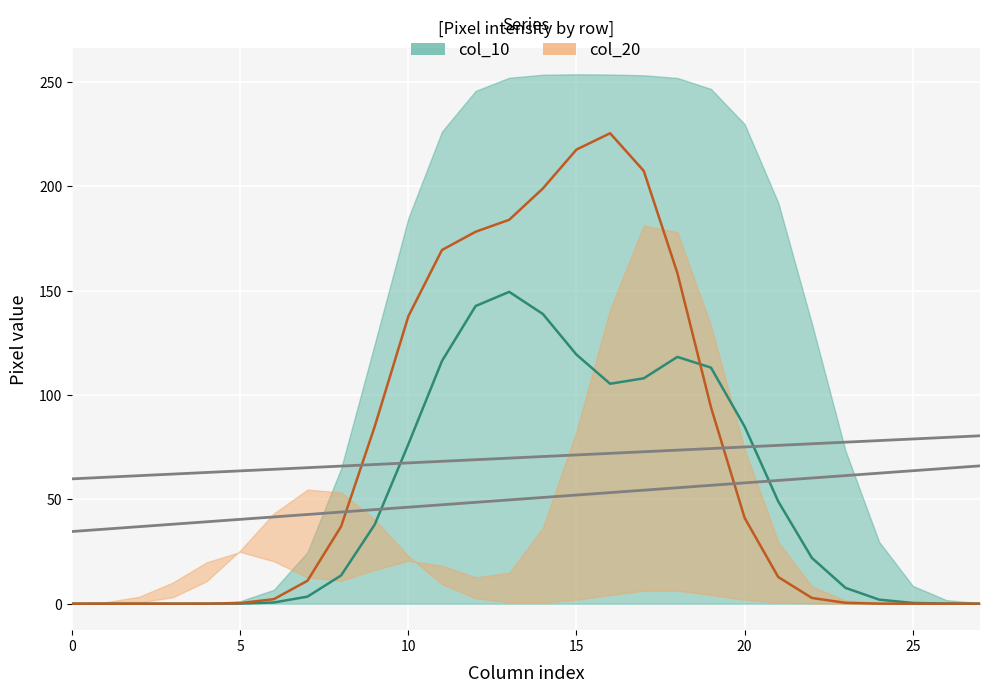

True or false: col_20 has more than 0 points higher than both neighbors.

True